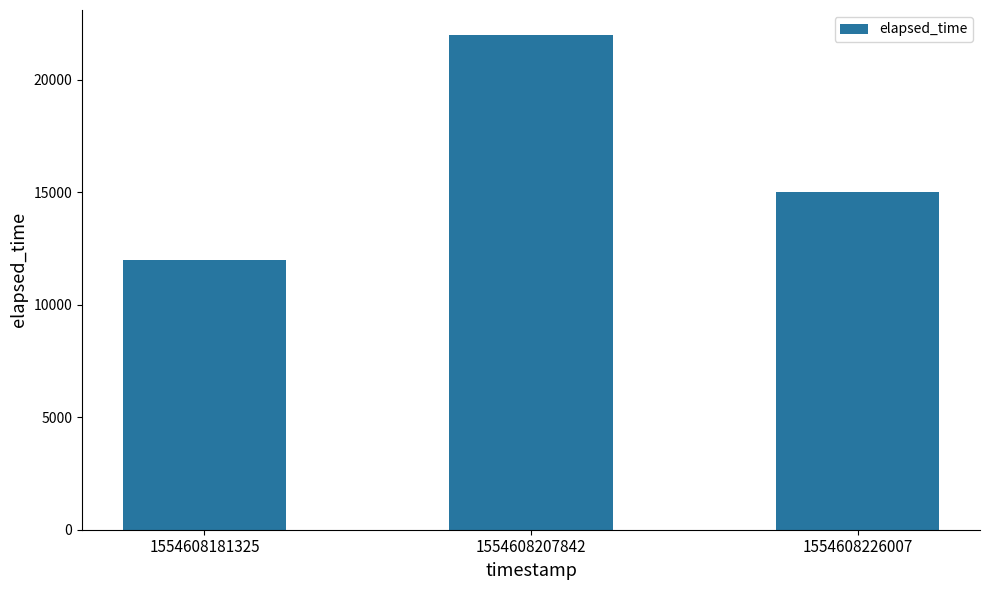

Does the chart contain stacked bars?

No